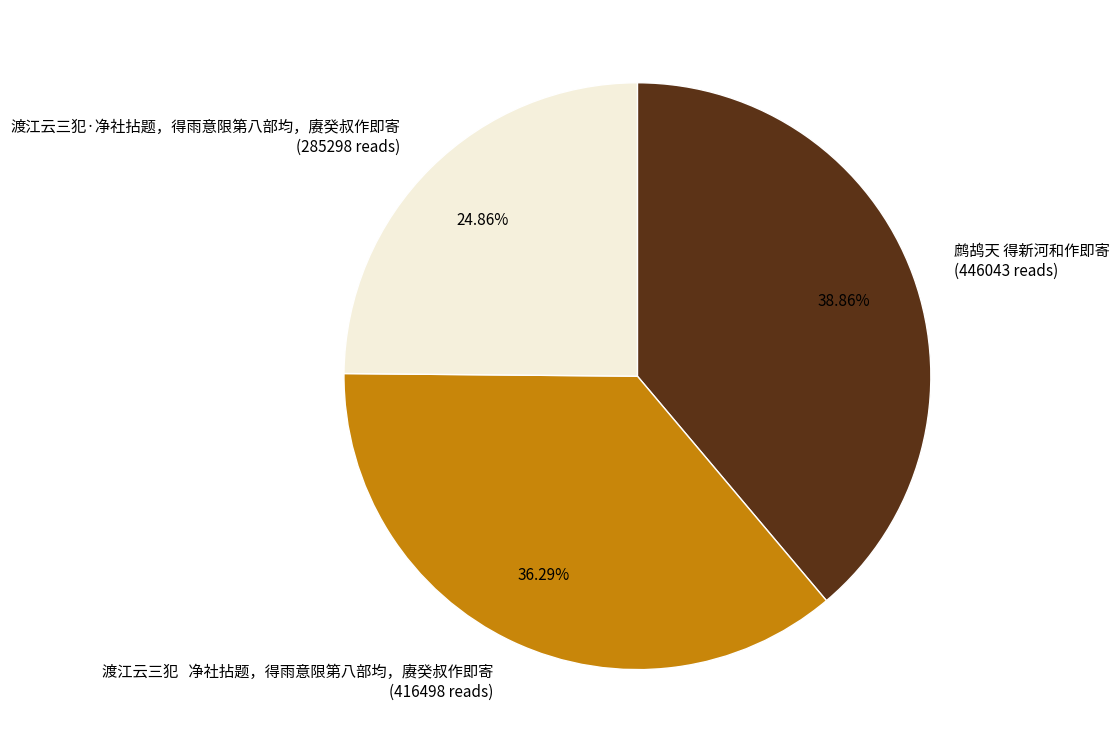

To the nearest percent, what percentage of the pie is 渡江云三犯·净社拈题，得雨意限第八部均，赓癸叔作即寄?

25%